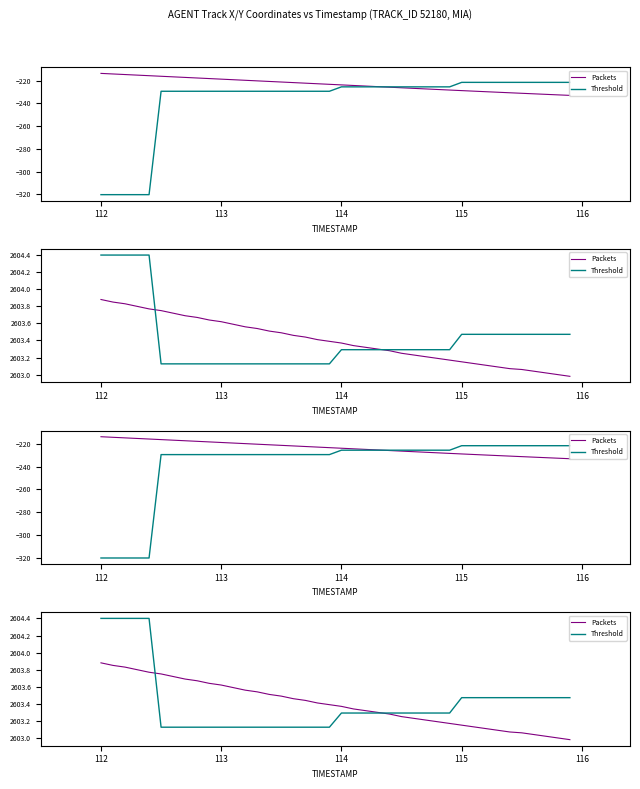

True or false: Threshold and Packets cross at least once.

True